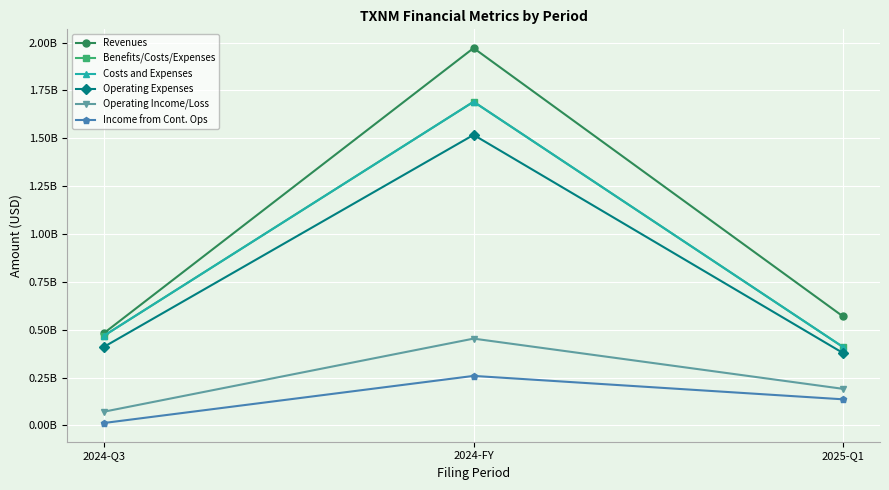

What is the difference between the Income from Cont. Ops values at 2024-Q3 and 2025-Q1?

123601000